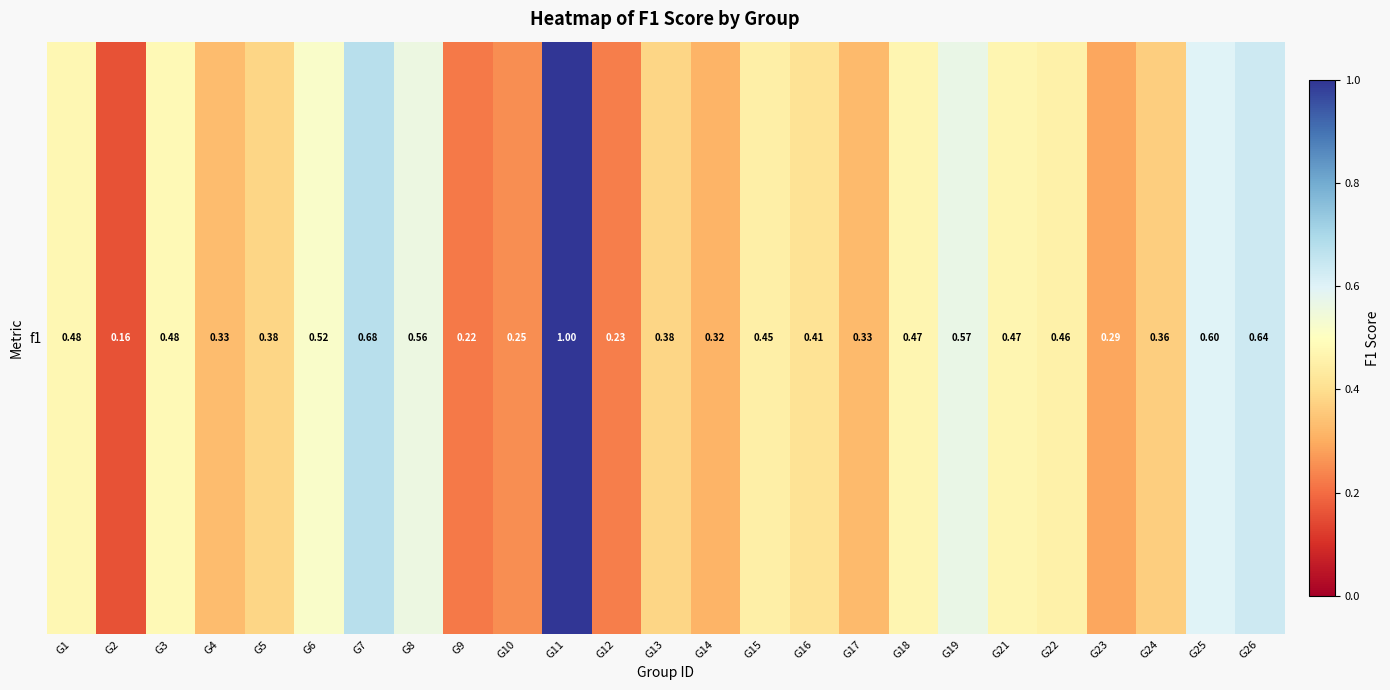

At which label is the value closest to 0?

G2